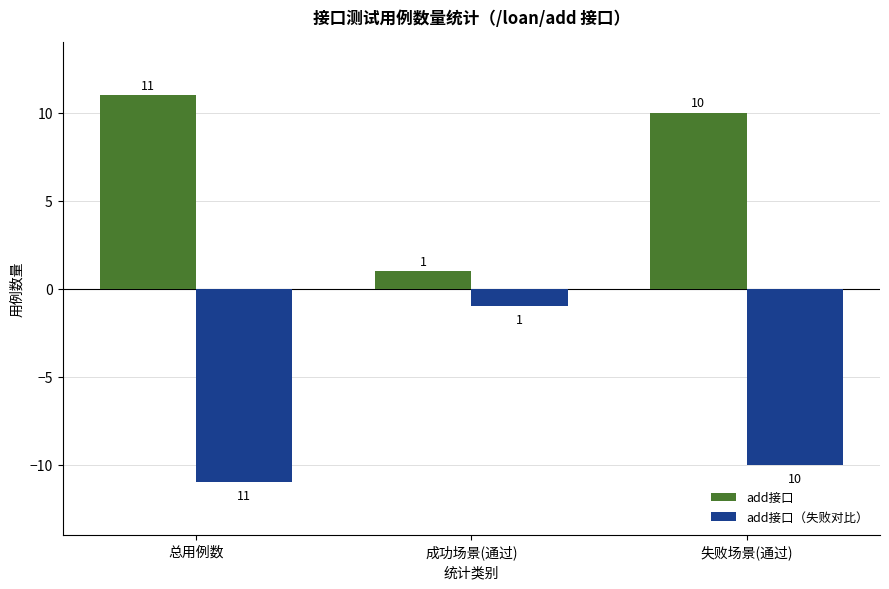

What is the spread (max minus min) of values at 失败场景(通过)?

20